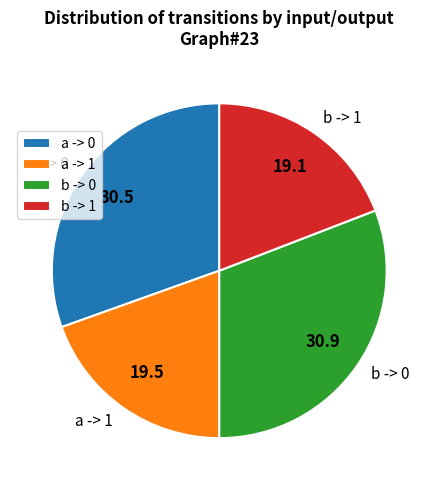

Do b -> 0 and a -> 1 together represent more than half of the pie?

Yes